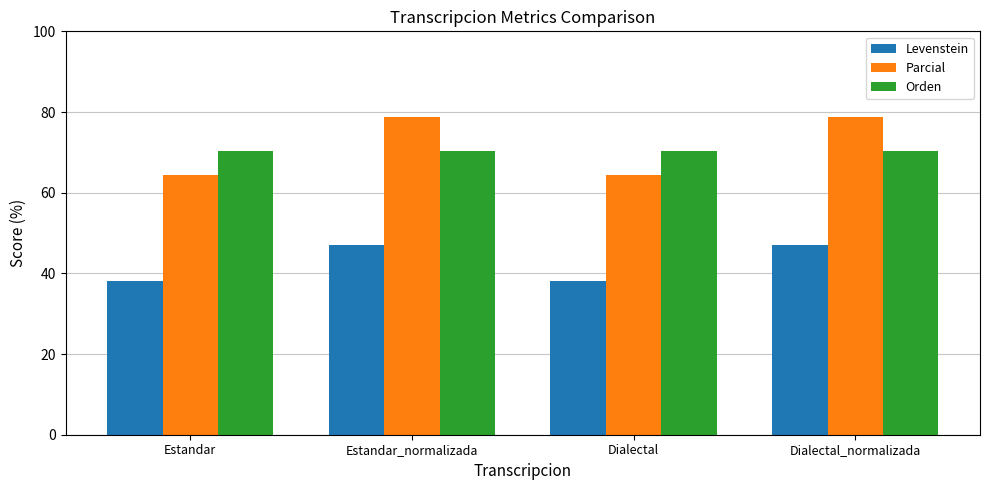

How many data points does each series have?

4